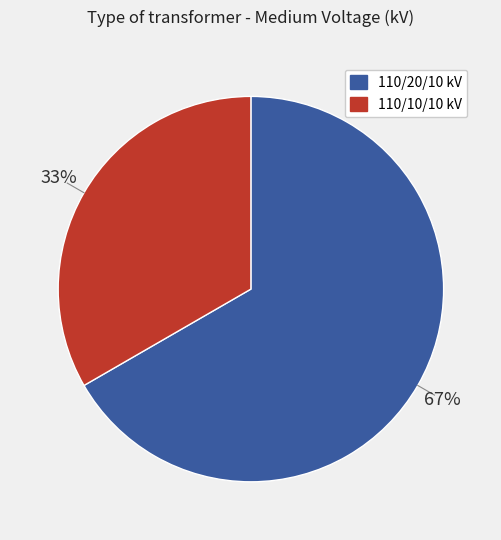

To the nearest percent, what is the average slice percentage?

50%